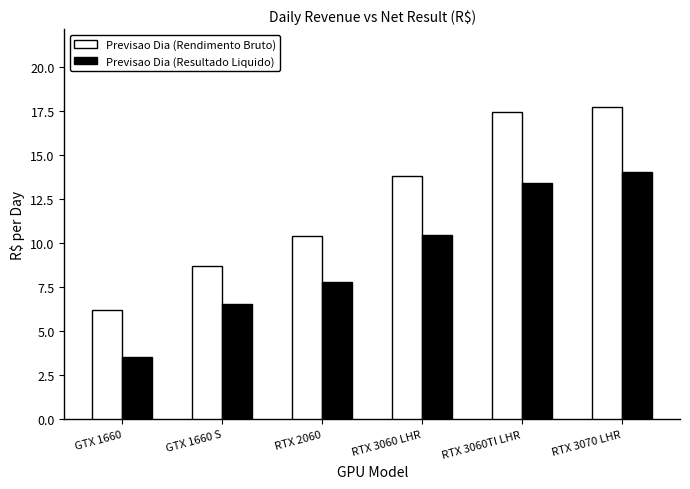

At which label does Previsao Dia (Rendimento Bruto) reach its minimum?

GTX 1660